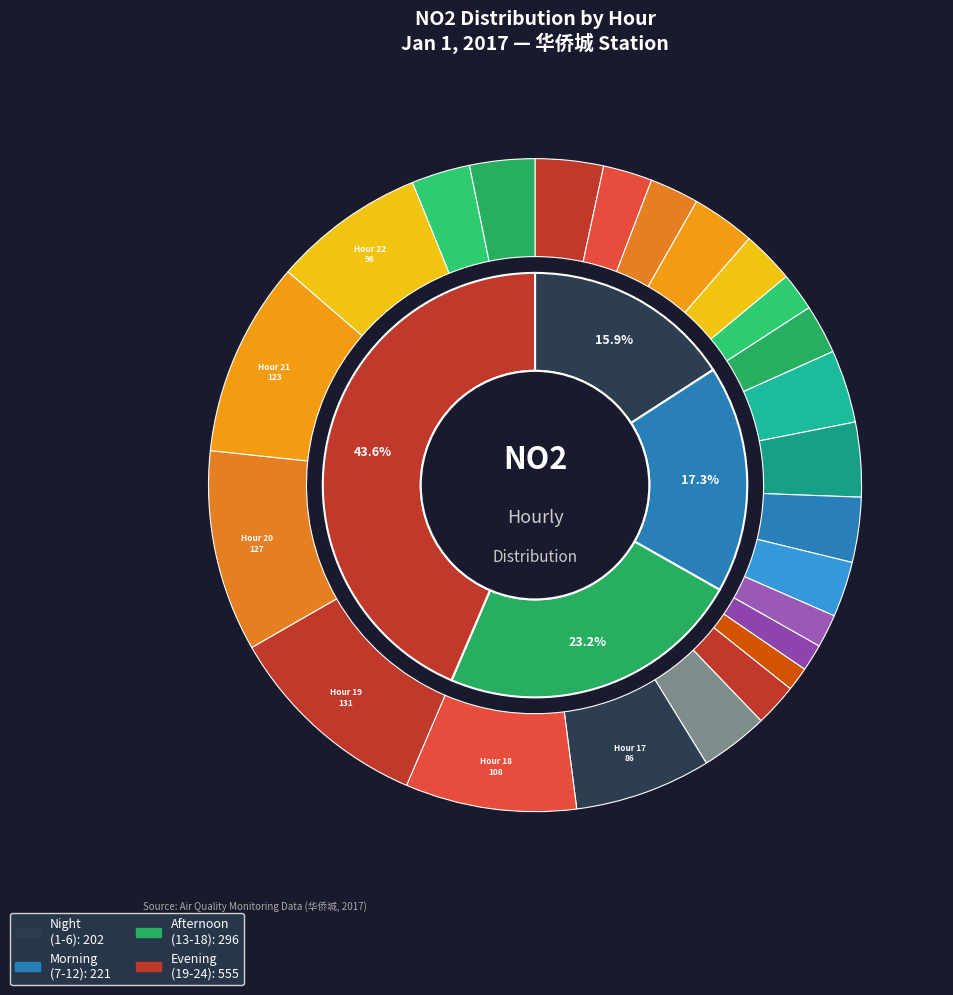

To the nearest percent, what percentage of the pie is 14?

1%